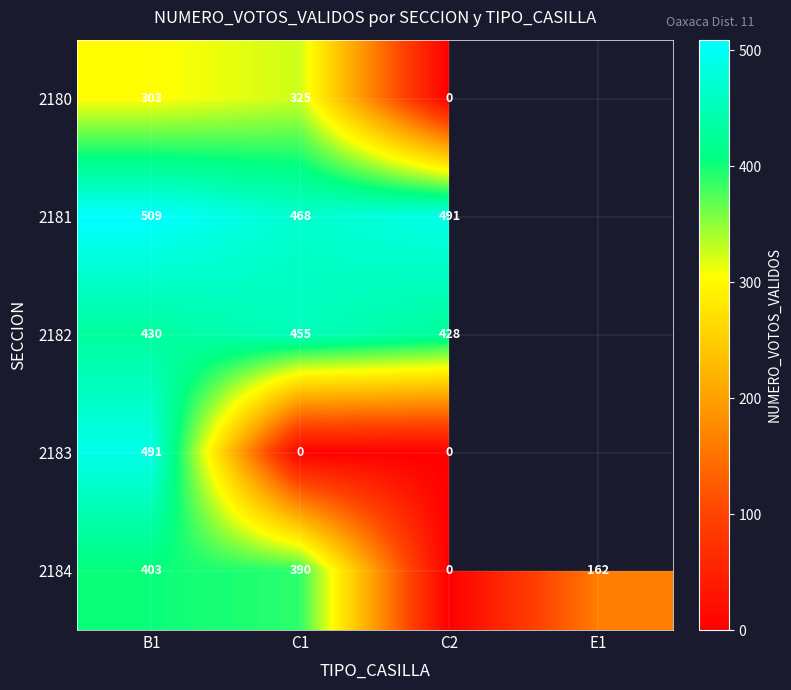

How many distinct data groups are displayed?

5